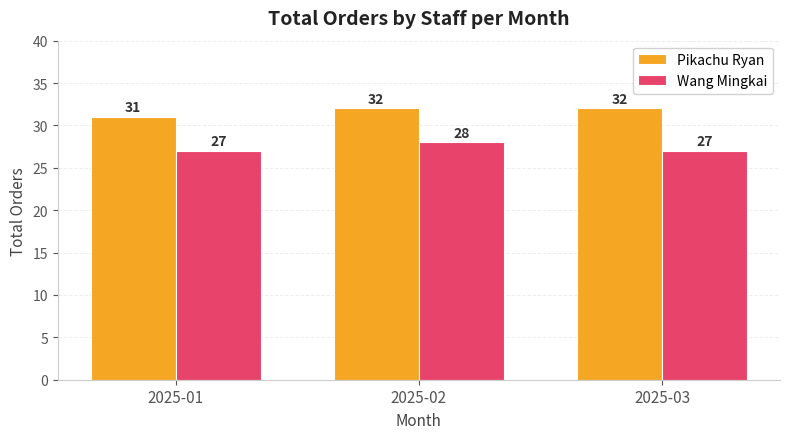

How many data points in Wang Mingkai are above 27?

1